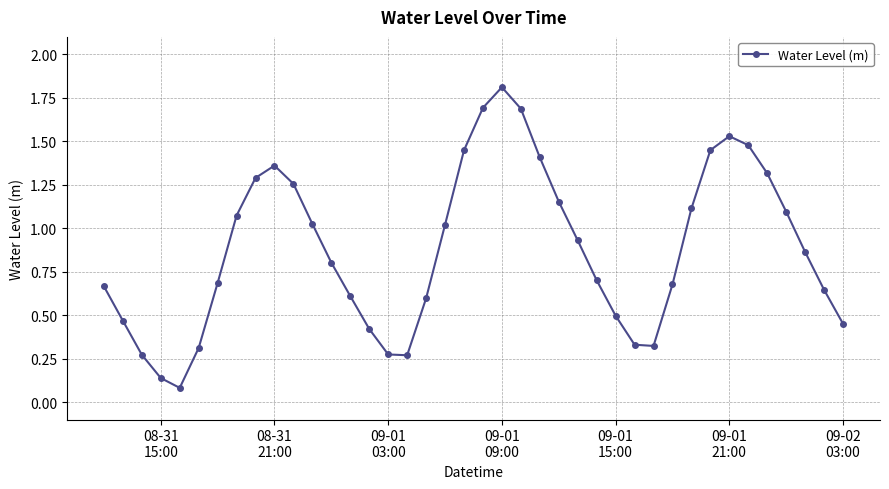

True or false: the data has more than 1 interior local peaks.

True